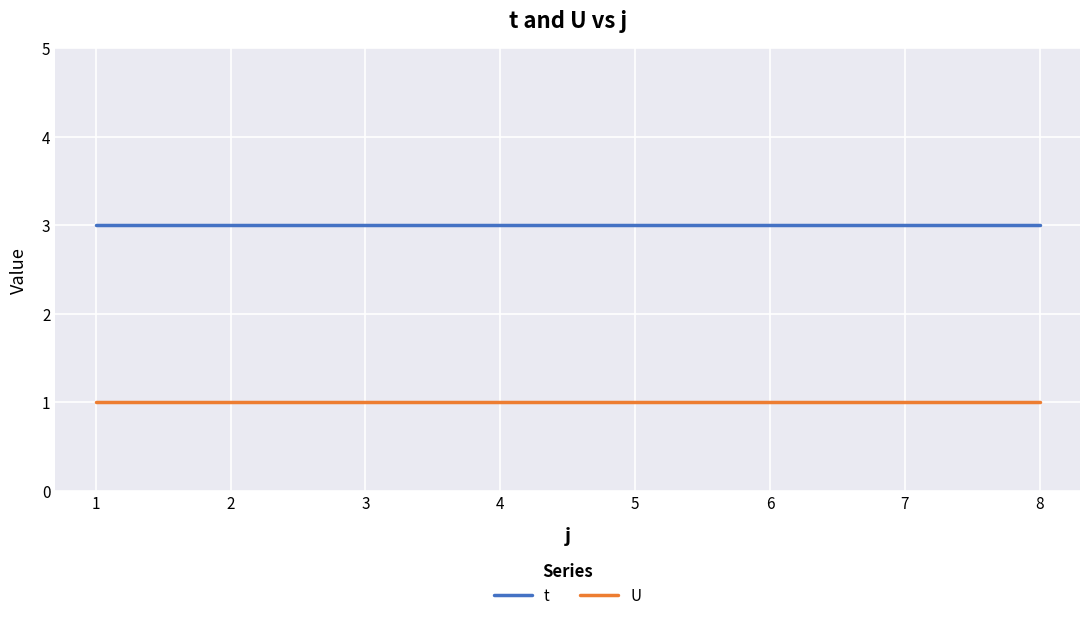

Does the chart have visible grid lines?

Yes